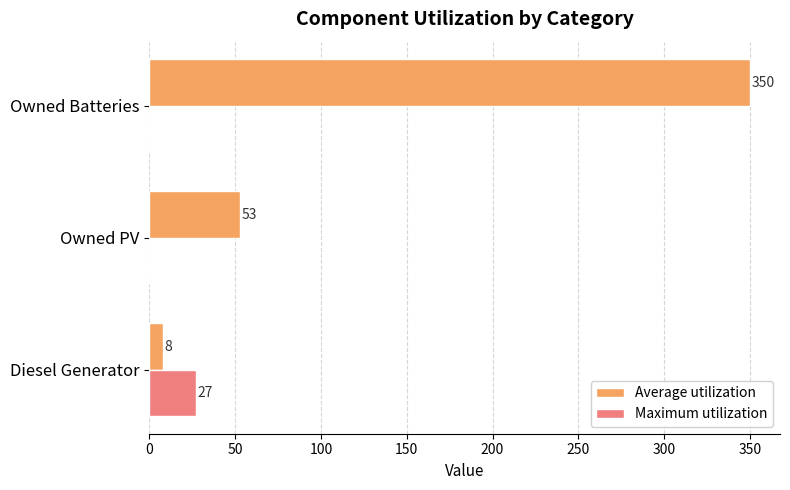

True or false: Maximum utilization has a value of -16 at Owned Batteries.

False